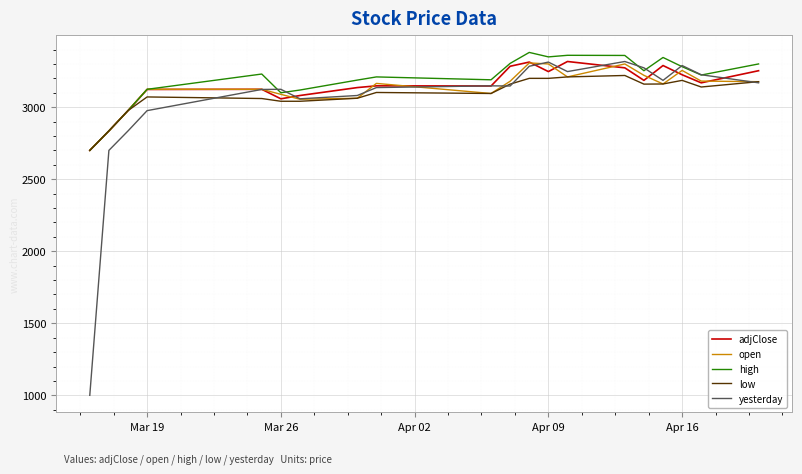

What is the minimum value for adjClose?

2700